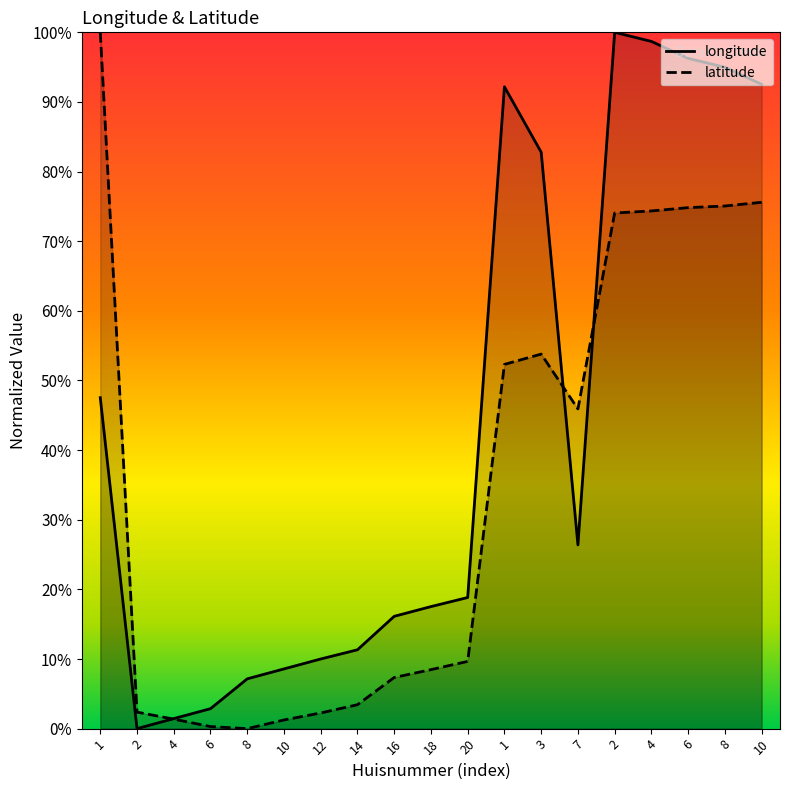

The value of latitude at 6 is 0.5. True or false?

False